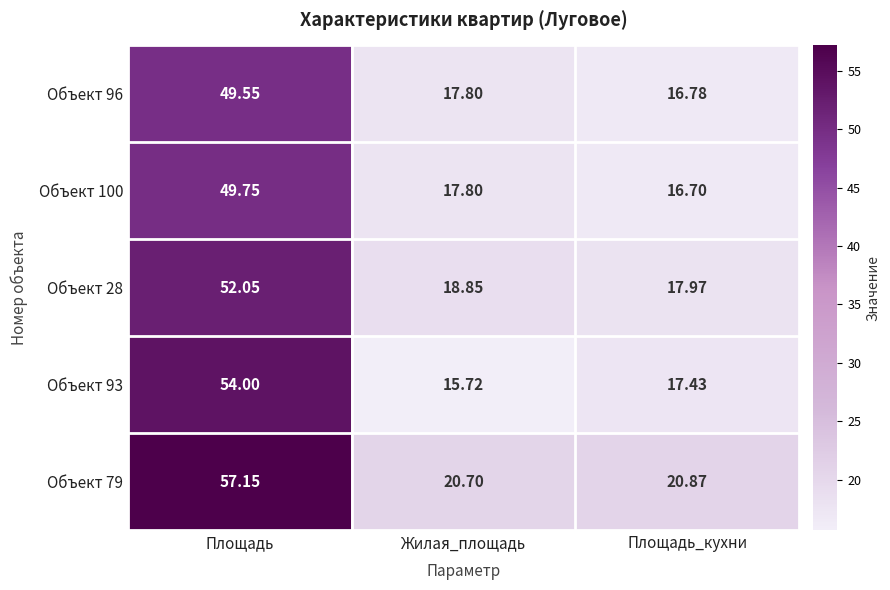

Which category has the lowest value across all series?

Жилая_площадь